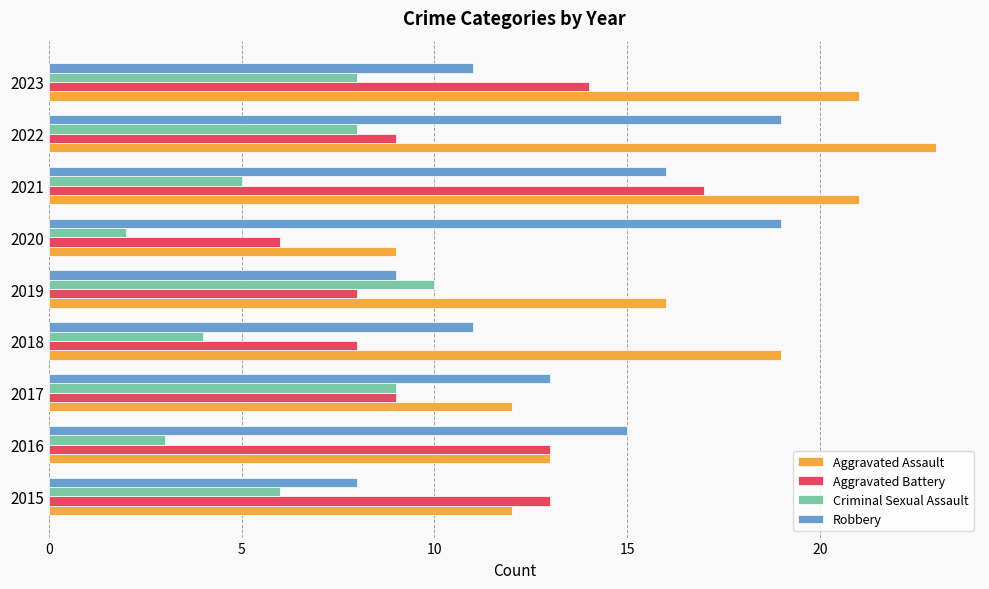

True or false: Criminal Sexual Assault has a value of 3 at 2020.

False